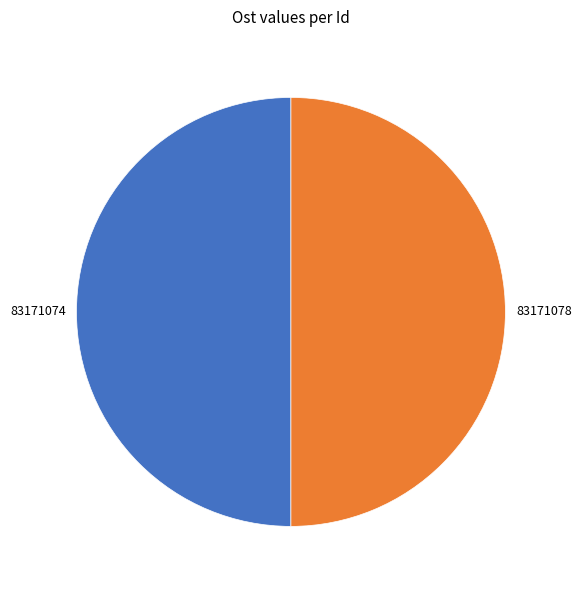

Do 83171074 and 83171078 together represent more than half of the pie?

Yes